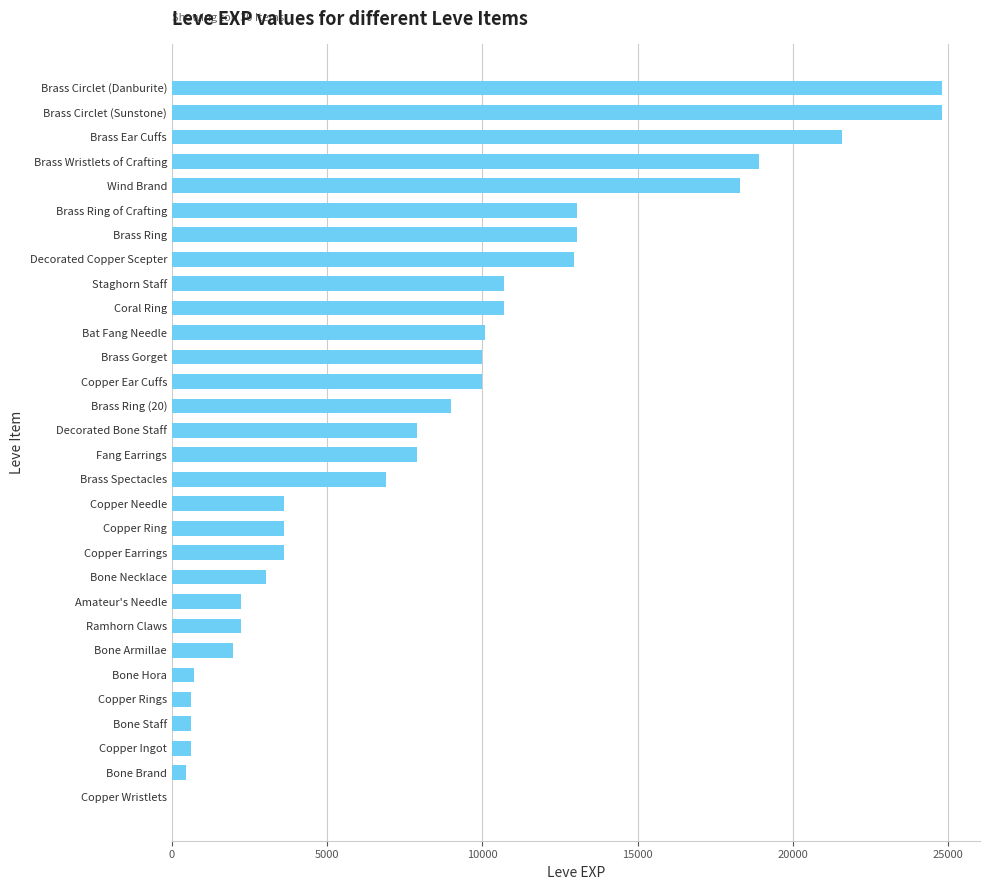

What is the sum of the values at Fang Earrings and Copper Needle?

11480